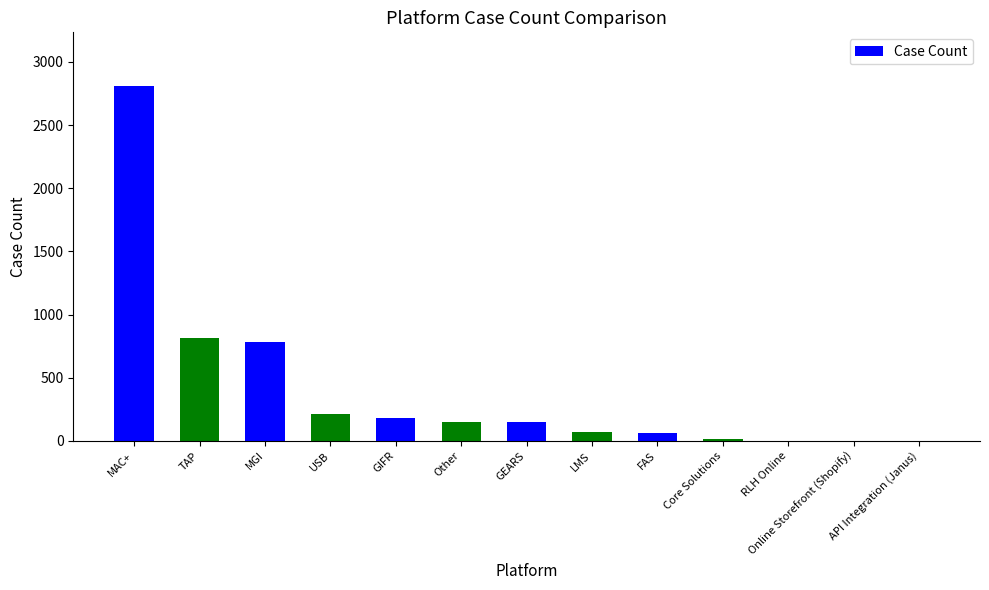

The value at GEARS is 146. True or false?

True